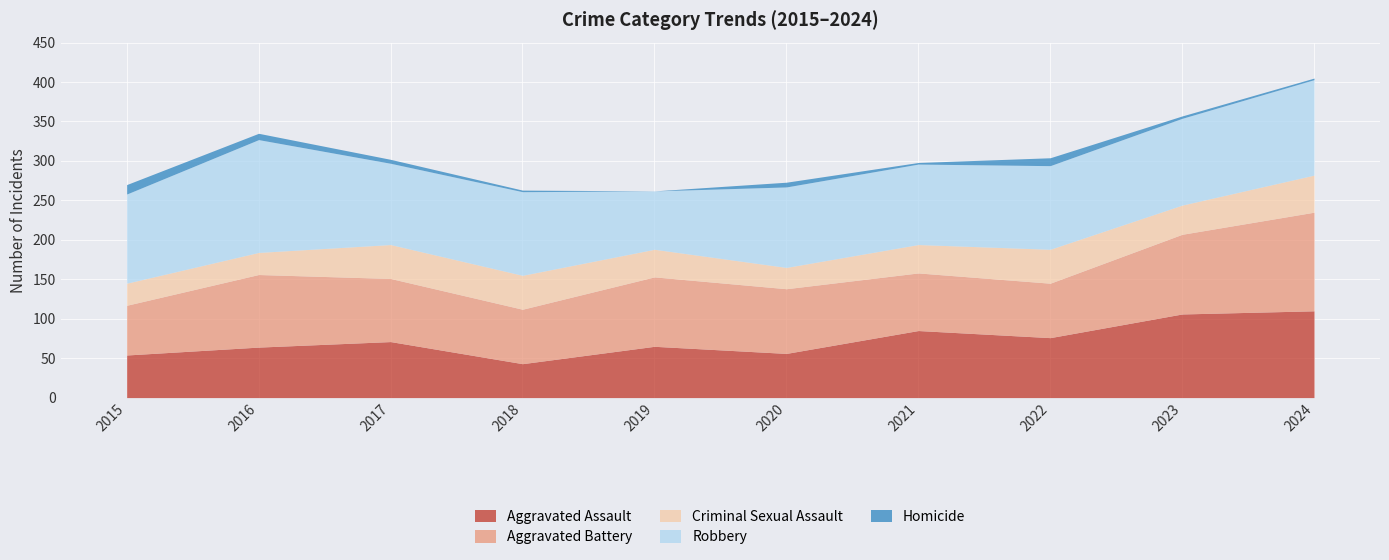

True or false: Homicide has a value of 6 at 2020.

True